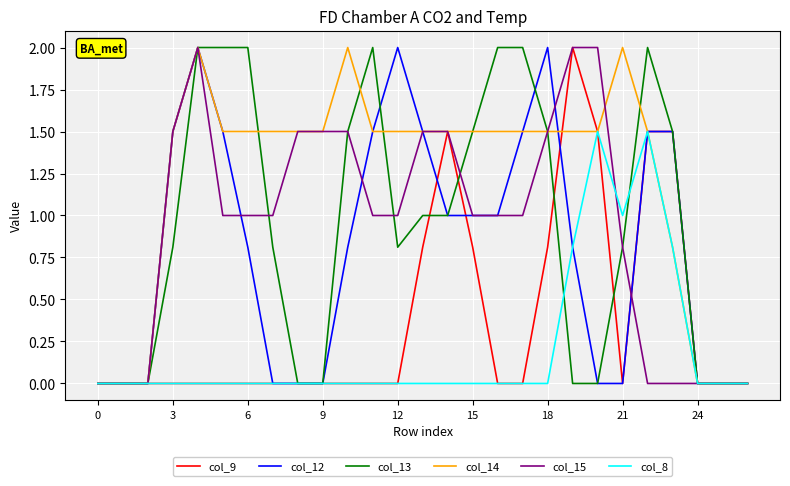

What is the highest value of the col_9 series?

2.0